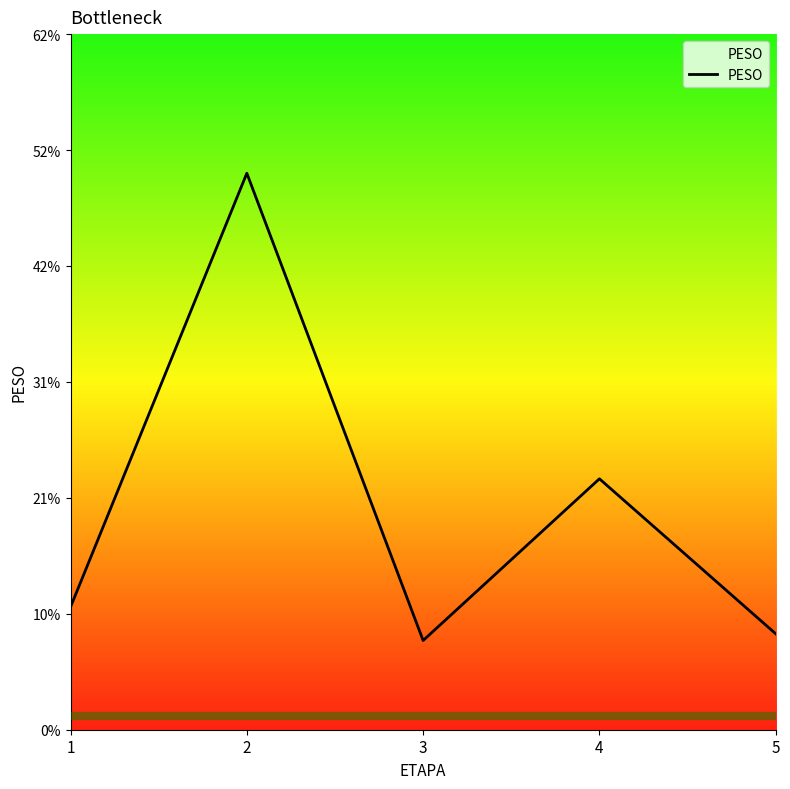

List the labels in order of value, smallest first.

3, 5, 1, 4, 2